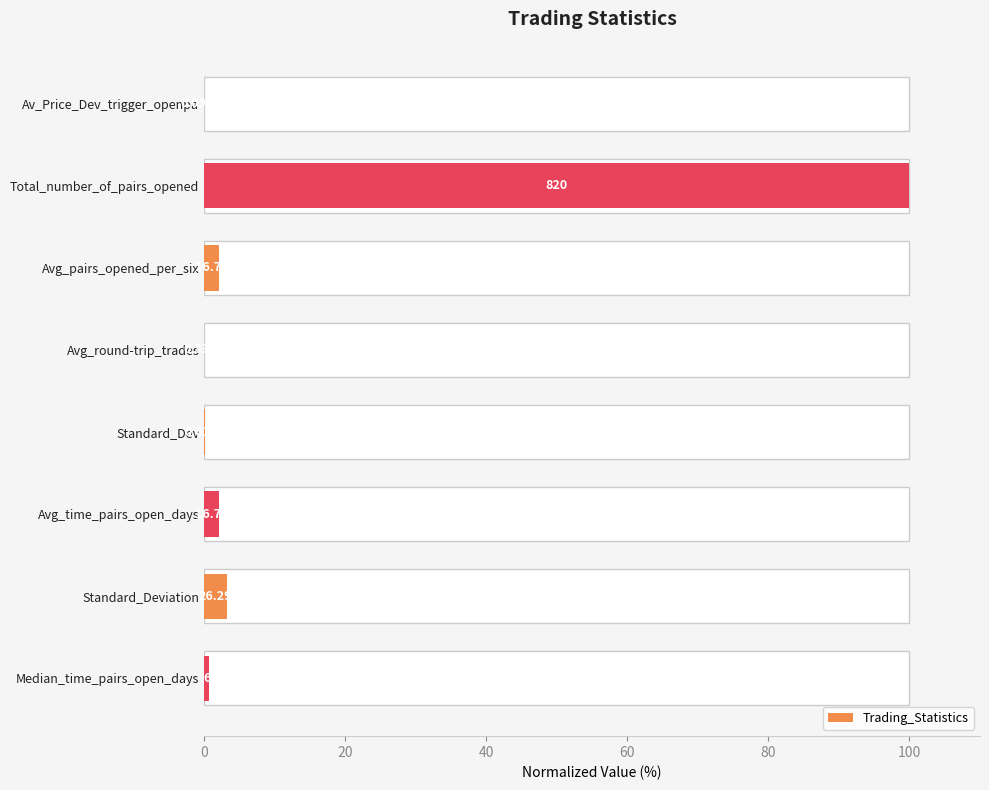

True or false: the data shows 146.5 at Total_number_of_pairs_opened.

False